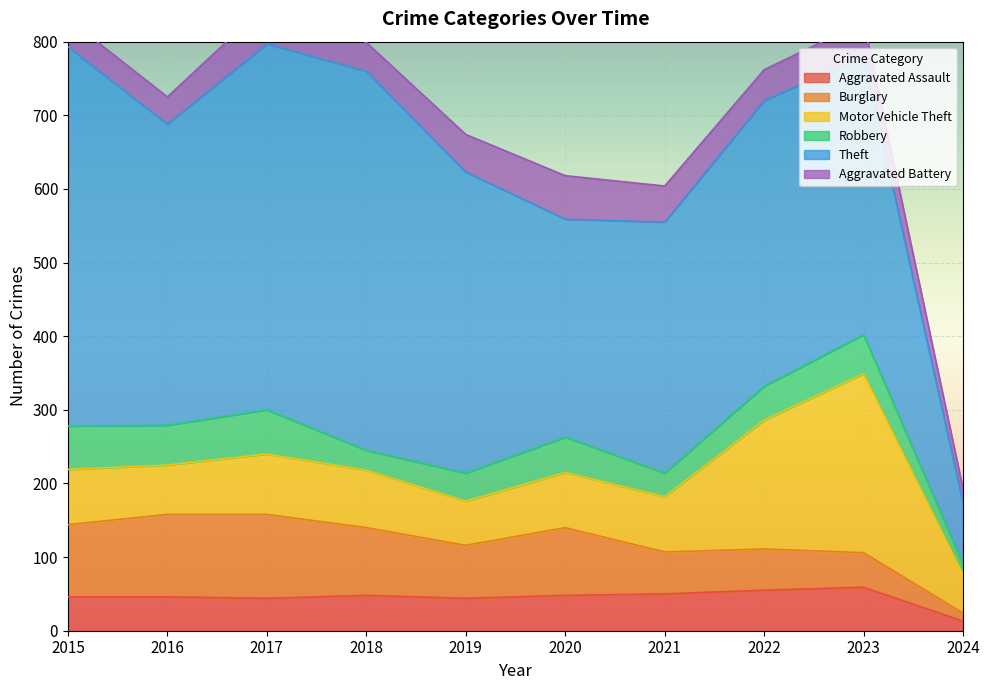

Reading right to left, what are all the values shown in this chart?

Aggravated Assault: 2024=13	2023=59	2022=55	2021=50	2020=48	2019=44	2018=48	2017=44	2016=46	2015=46
Burglary: 2024=11	2023=47	2022=56	2021=57	2020=92	2019=72	2018=92	2017=114	2016=112	2015=98
Motor Vehicle Theft: 2024=52	2023=243	2022=175	2021=75	2020=75	2019=60	2018=78	2017=82	2016=67	2015=75
Robbery: 2024=14	2023=53	2022=46	2021=32	2020=48	2019=38	2018=27	2017=60	2016=54	2015=59
Theft: 2024=83	2023=378	2022=388	2021=341	2020=296	2019=409	2018=515	2017=497	2016=409	2015=515
Aggravated Battery: 2024=19	2023=47	2022=42	2021=49	2020=59	2019=51	2018=39	2017=54	2016=37	2015=38